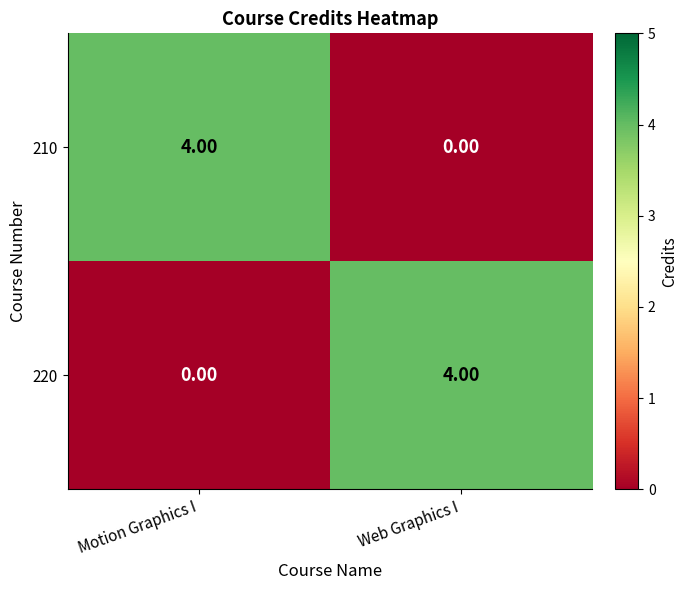

What is the sum of all 220 values?

4